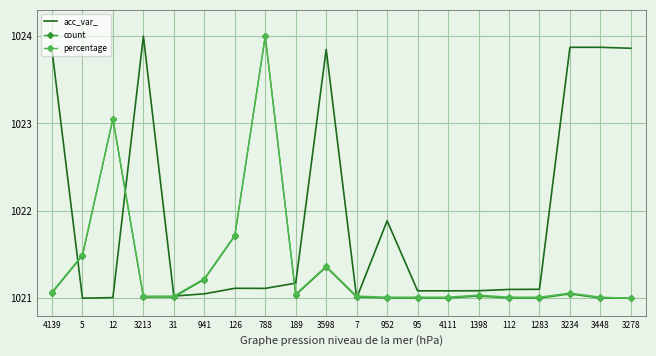

Is the value of count at 788 greater than the value of percentage at 4111?

Yes